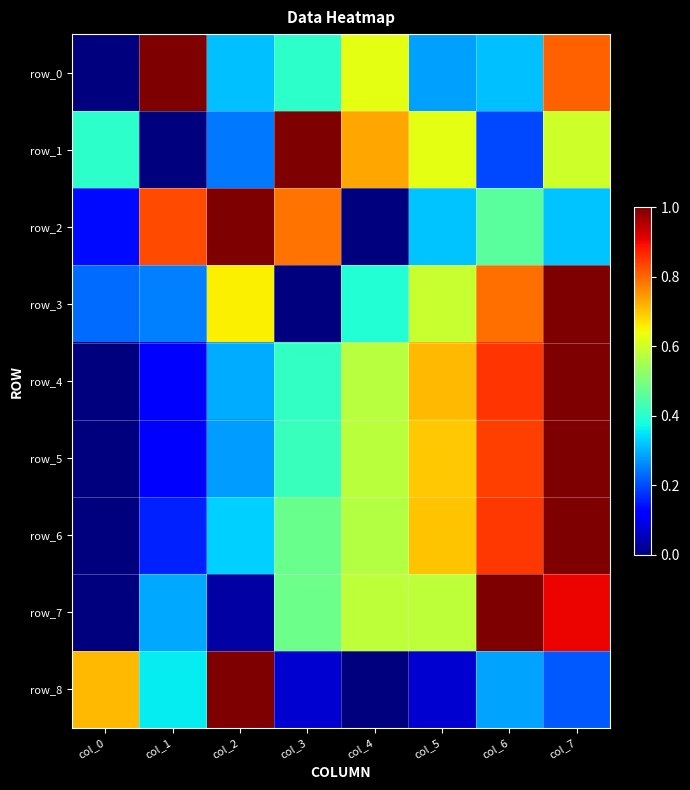

What is the difference between the maximum and minimum values in the row_5 series?

1.0